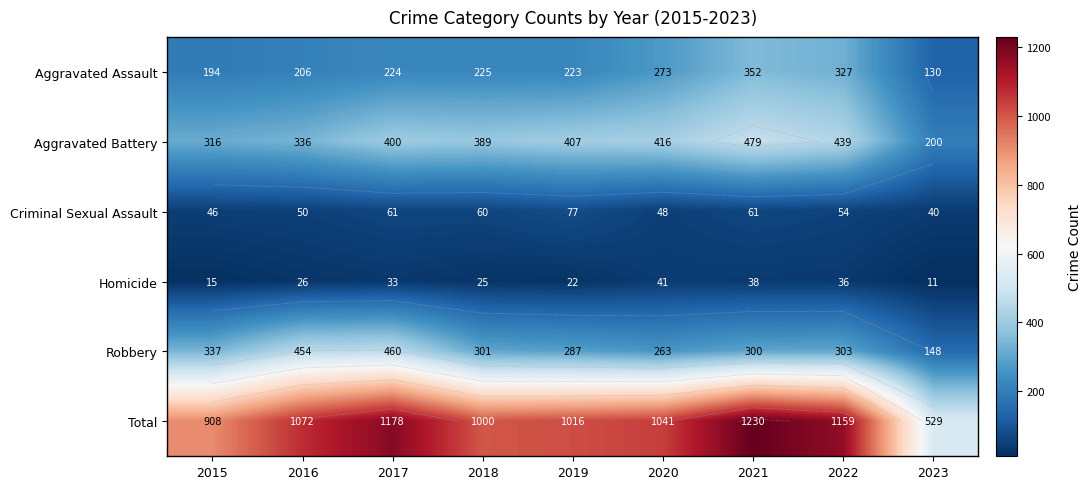

What is the spread (max minus min) of values at 2022?

1123